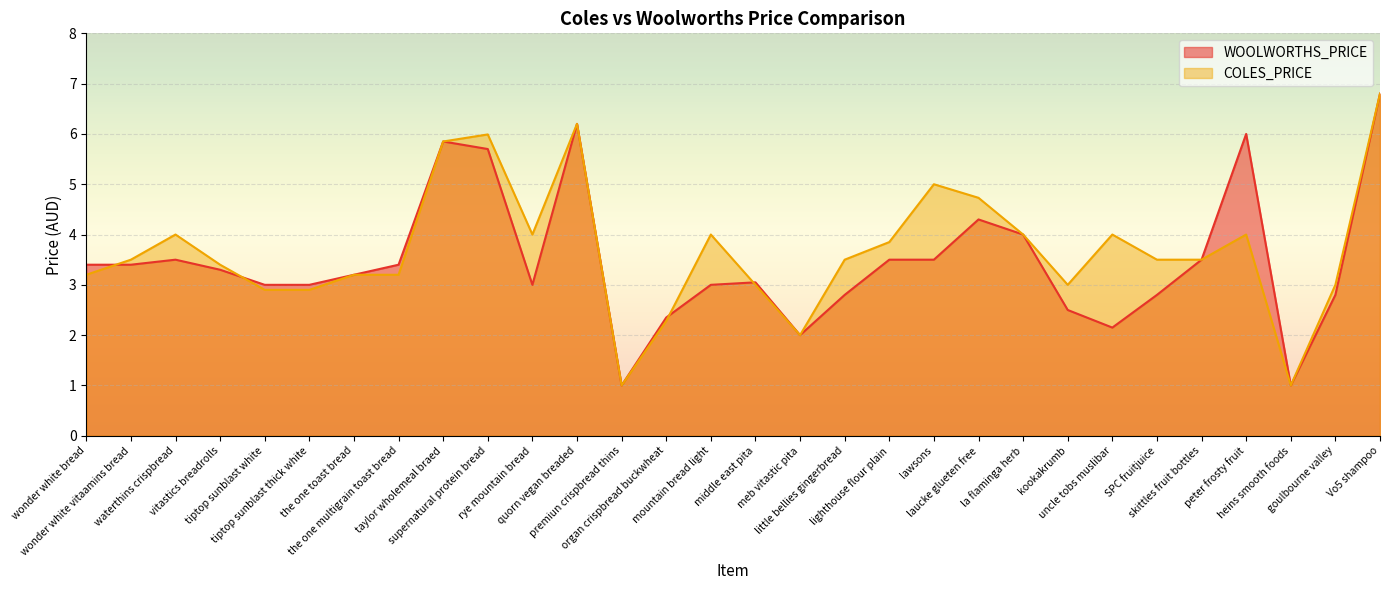

What is the smallest value displayed?

1.0